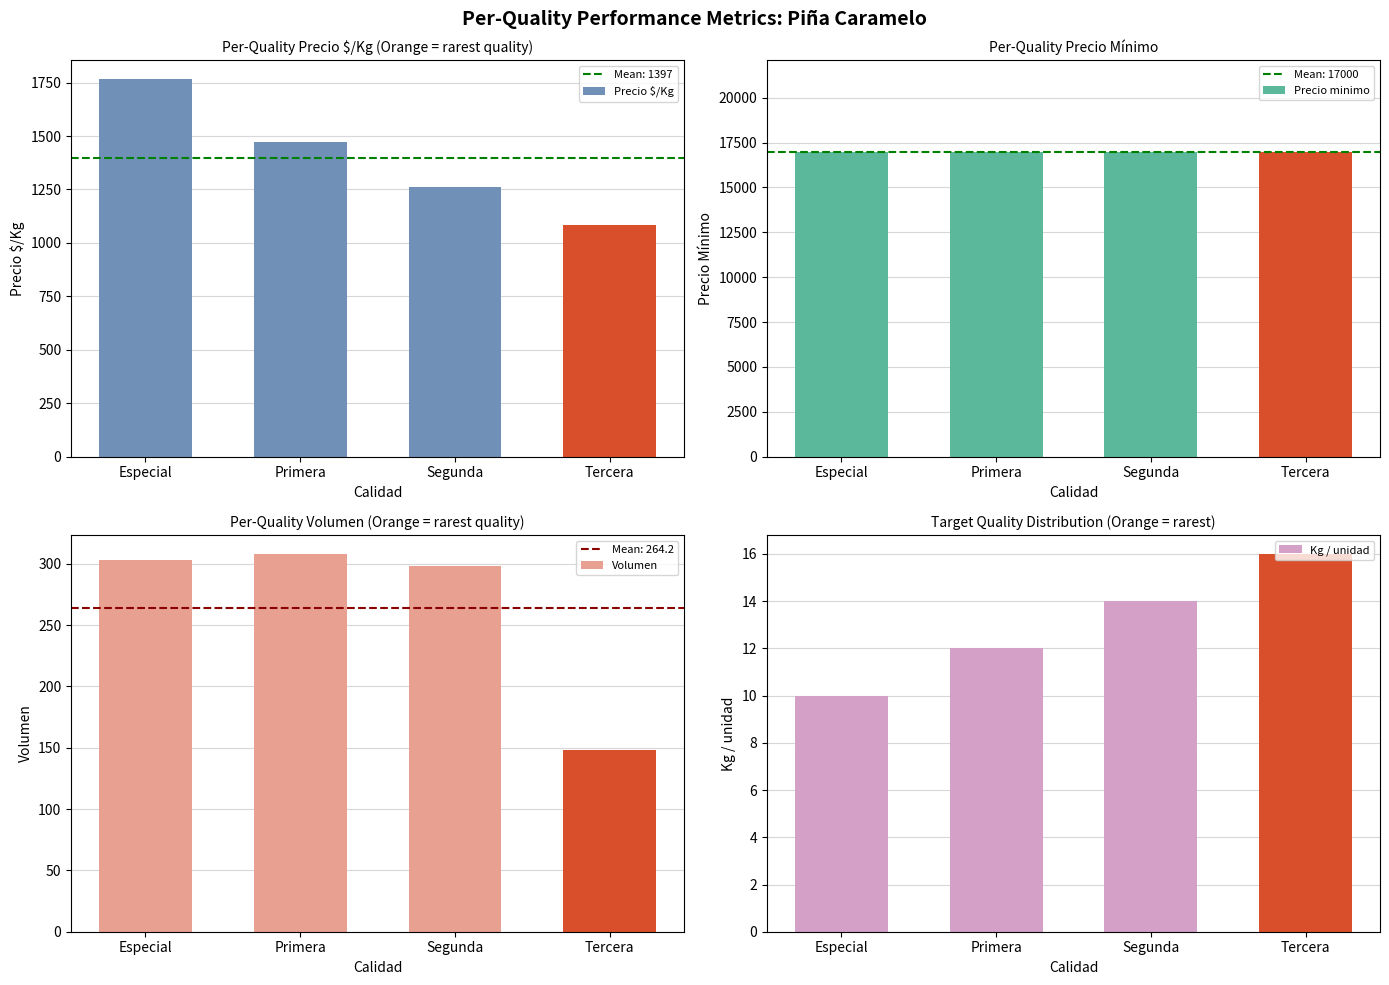

Reading right to left, what are all the values shown in this chart?

Precio $/Kg: Tercera=1085	Segunda=1263	Primera=1472	Especial=1767
Precio minimo: Tercera=17000	Segunda=17000	Primera=17000	Especial=17000
Volumen: Tercera=148	Segunda=298	Primera=308	Especial=303
Kg / unidad: Tercera=16	Segunda=14	Primera=12	Especial=10